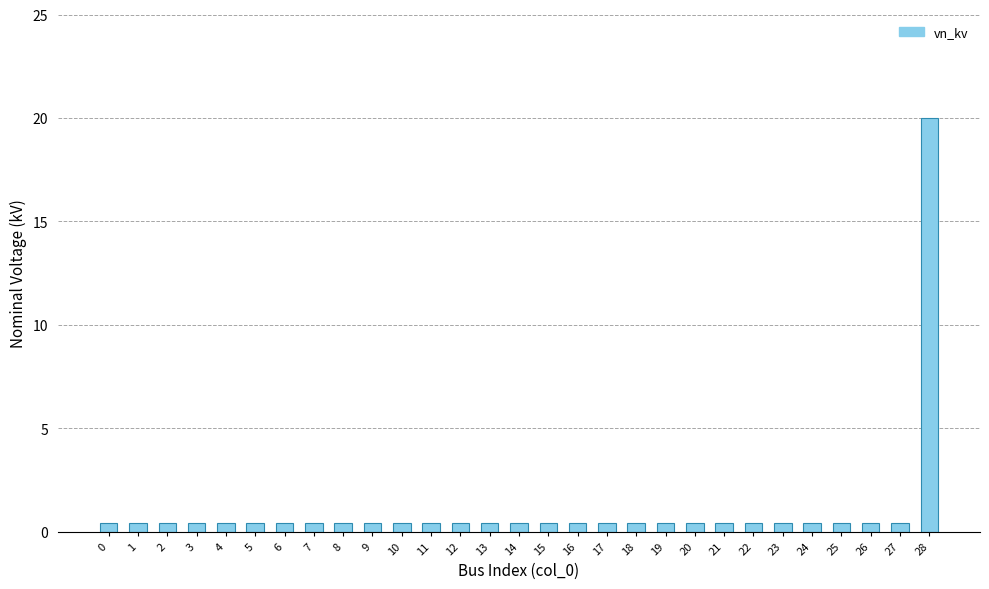

Reading right to left, list all the values displayed in this chart.

28=20.0	27=0.4	26=0.4	25=0.4	24=0.4	23=0.4	22=0.4	21=0.4	20=0.4	19=0.4	18=0.4	17=0.4	16=0.4	15=0.4	14=0.4	13=0.4	12=0.4	11=0.4	10=0.4	9=0.4	8=0.4	7=0.4	6=0.4	5=0.4	4=0.4	3=0.4	2=0.4	1=0.4	0=0.4